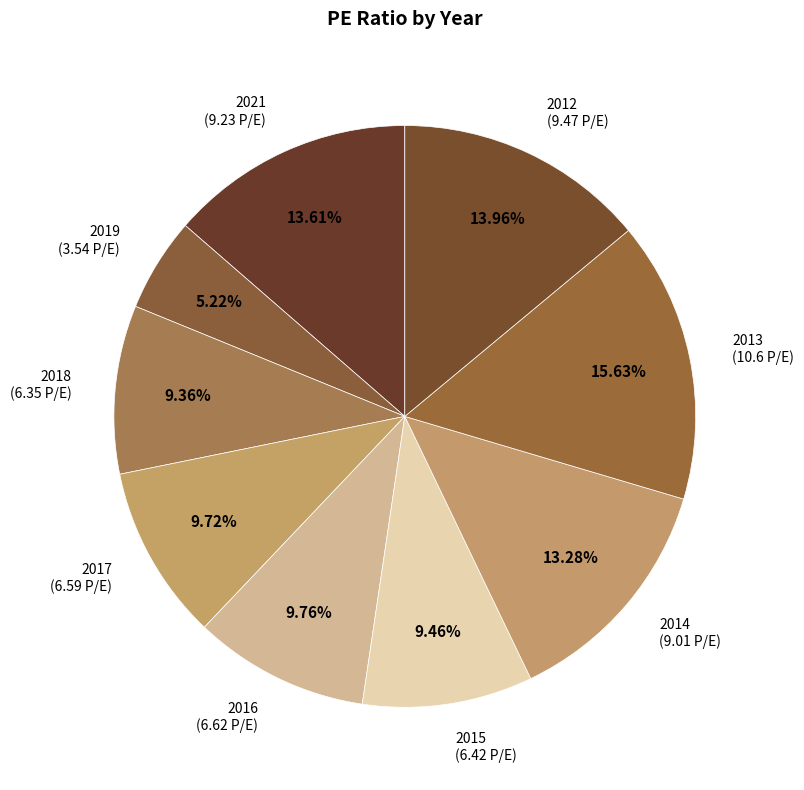

Count the number of slices in the pie.

9